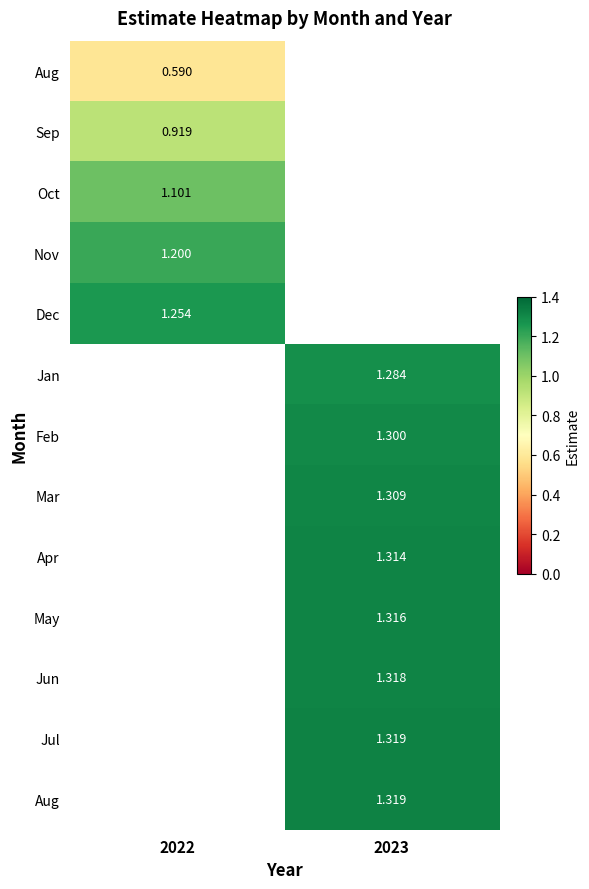

How many series are shown in this chart?

13